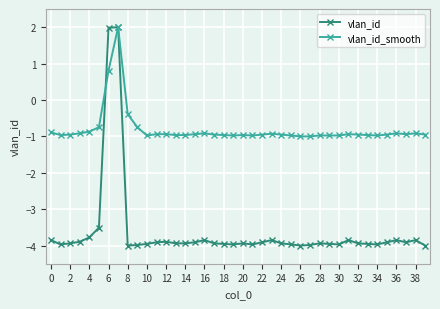

Rank the series by their average value, from highest to lowest.

vlan_id_smooth, vlan_id